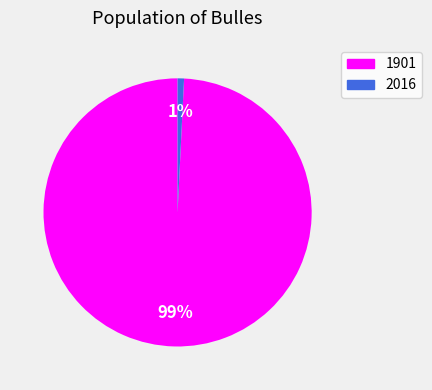

True or false: 1901 accounts for 89% of the total.

False